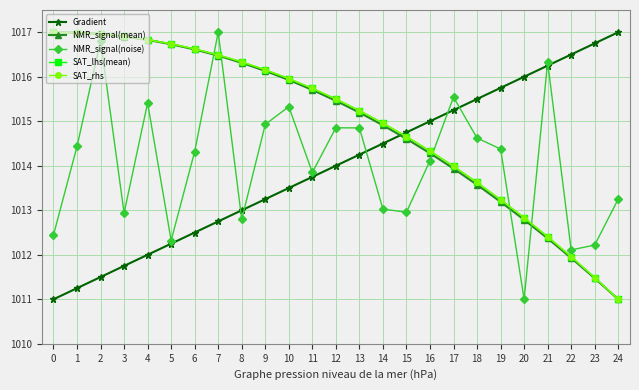

What is the value of the SAT_lhs(mean) point at the 20th from the left?

1013.2